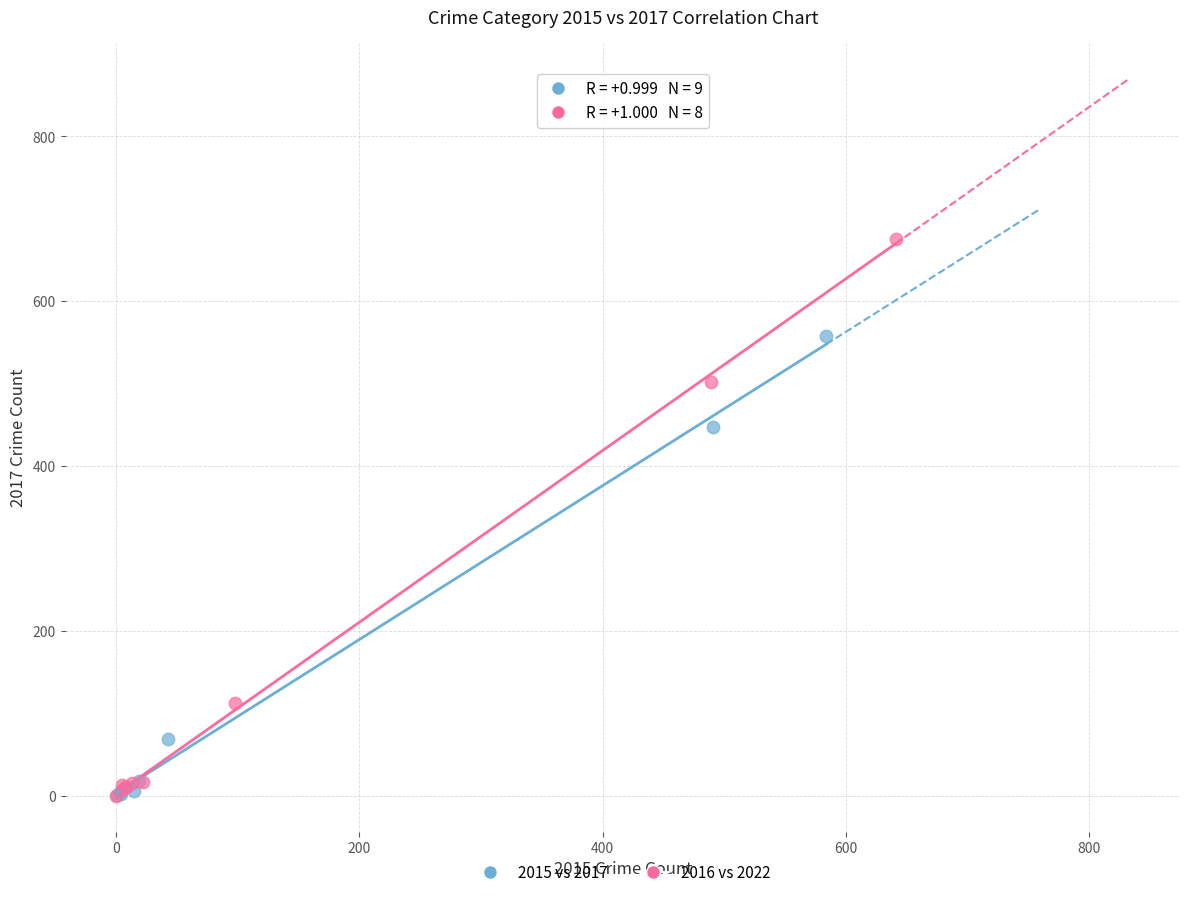

Which series has the widest spread of Y values?

2016 vs 2022